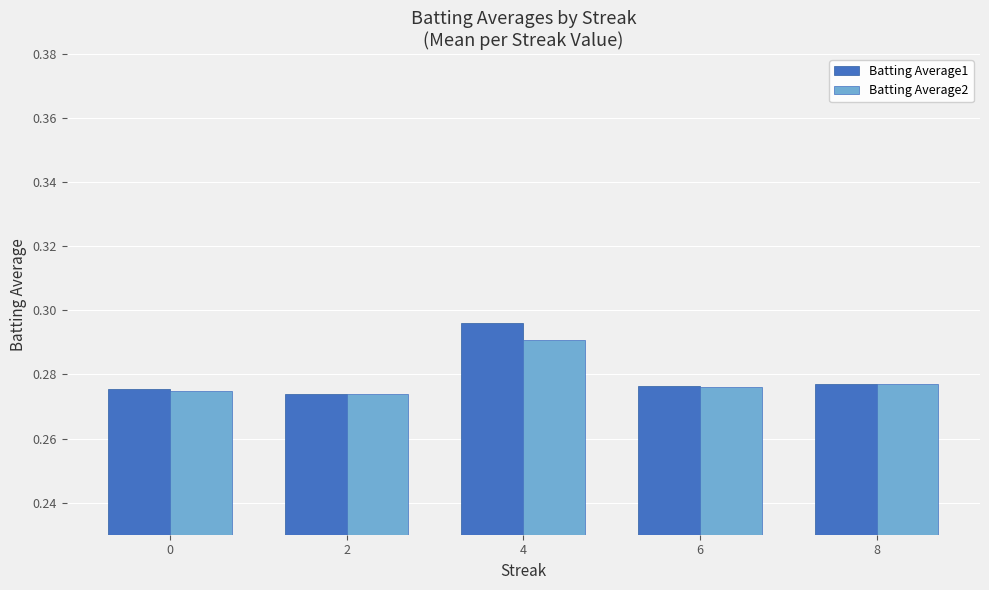

At which category does the chart reach its peak across all series?

4